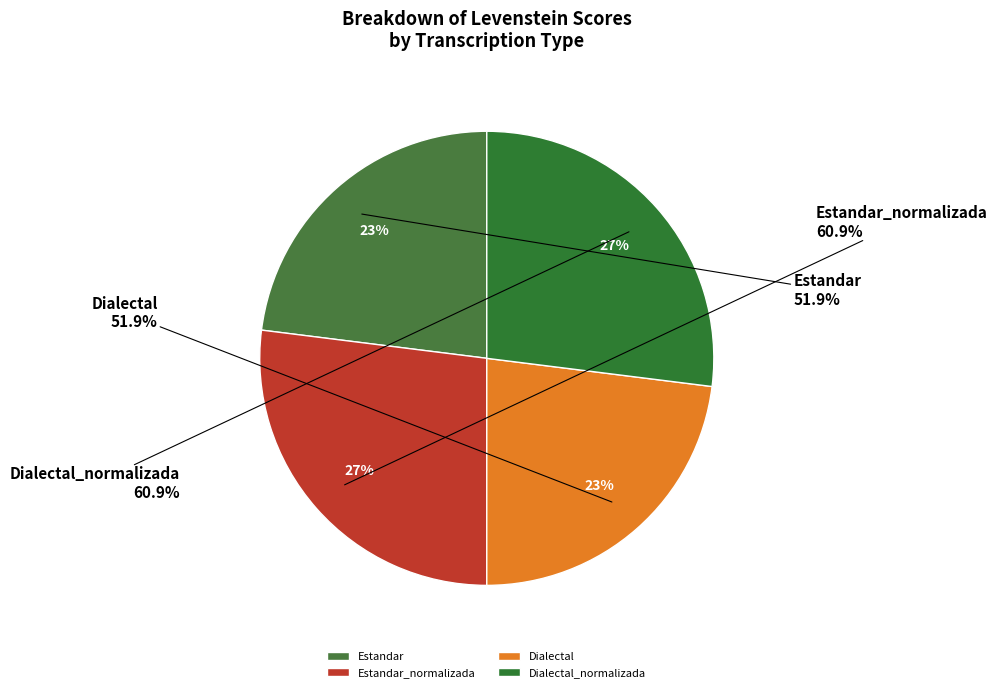

What is the smallest slice in the pie chart?

Estandar